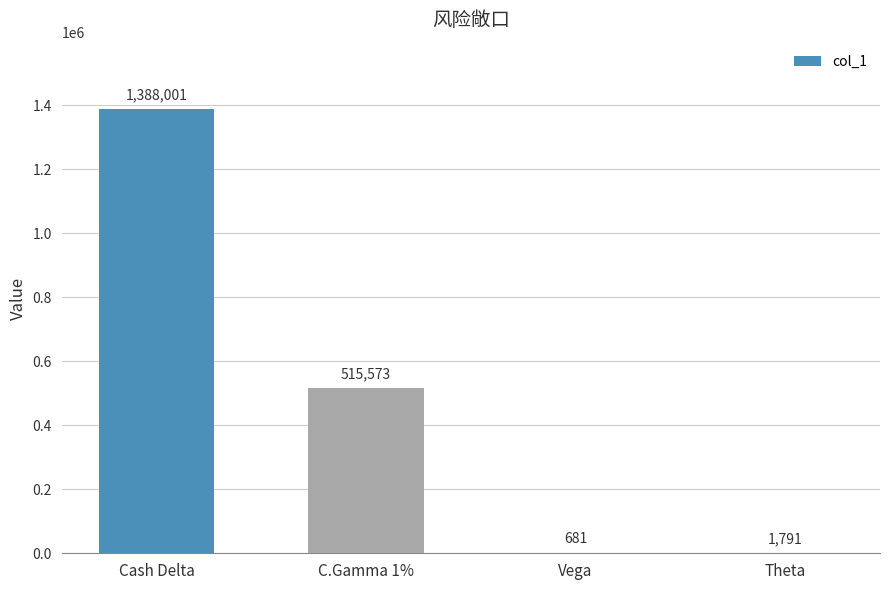

The value at Cash Delta is 632607. True or false?

False